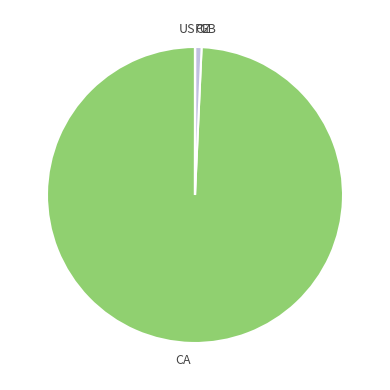

Which category has the biggest portion of the pie?

CA